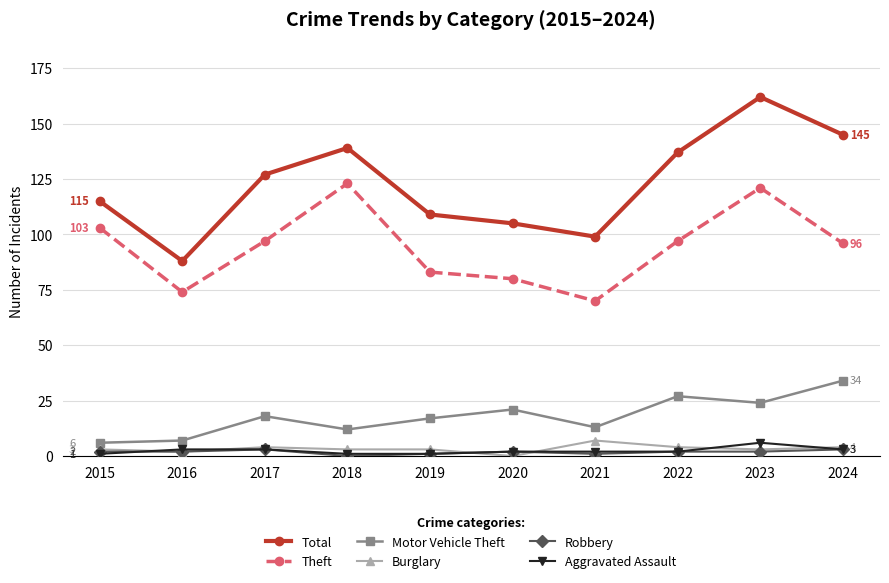

Where does the Theft series first go above 97?

2015